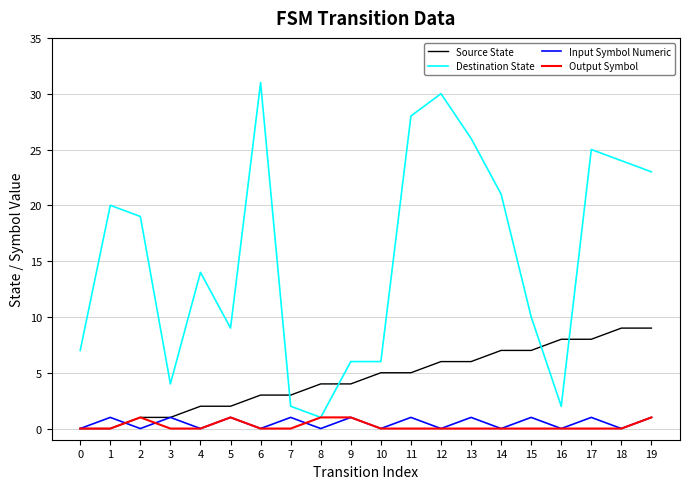

Which series has the largest range (max minus min)?

Destination State